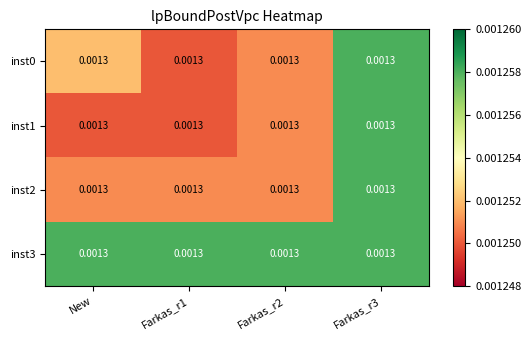

Rank the categories by inst0 value from highest to lowest.

Farkas_r3, New, Farkas_r2, Farkas_r1